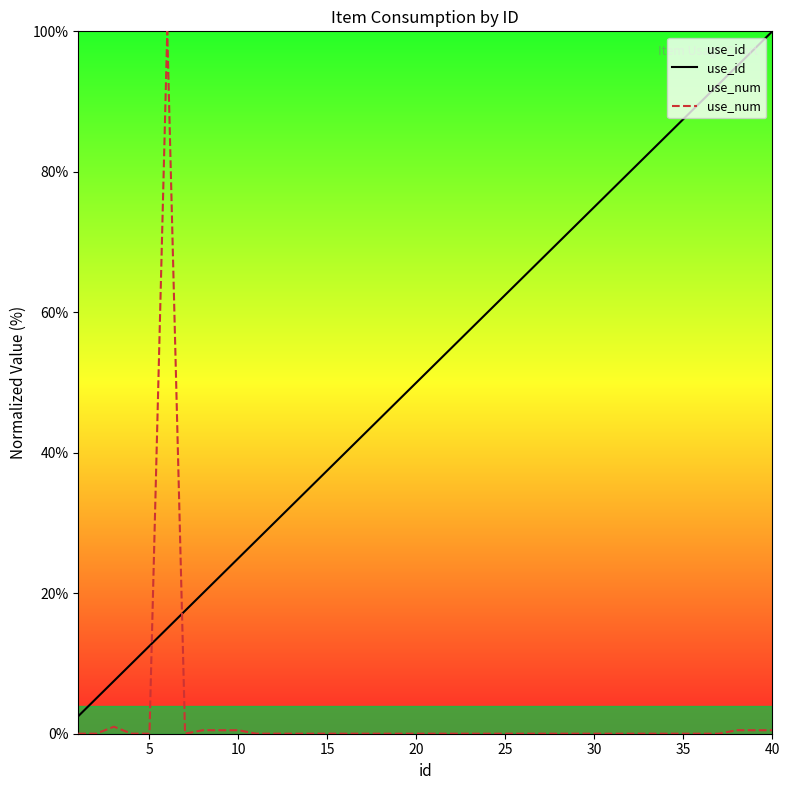

Reading left to right, what are all the values shown in this chart?

use_id: 2.5	5.0	7.5	10.0	12.5	15.0	17.5	20.0	22.5	25.0	27.5	30.0	32.5	35.0	37.5	40.0	42.5	45.0	47.5	50.0	52.5	55.0	57.5	60.0	62.5	65.0	67.5	70.0	72.5	75.0	77.5	80.0	82.5	85.0	87.5	90.0	92.5	95.0	97.5	100.0
use_num: 0.0	0.0	1.0	0.0	0.0	100.0	0.0	0.5	0.5	0.5	0.0	0.0	0.0	0.0	0.0	0.0	0.0	0.0	0.0	0.0	0.0	0.0	0.0	0.0	0.0	0.0	0.0	0.0	0.0	0.0	0.0	0.0	0.0	0.0	0.0	0.0	0.0	0.5	0.5	0.5